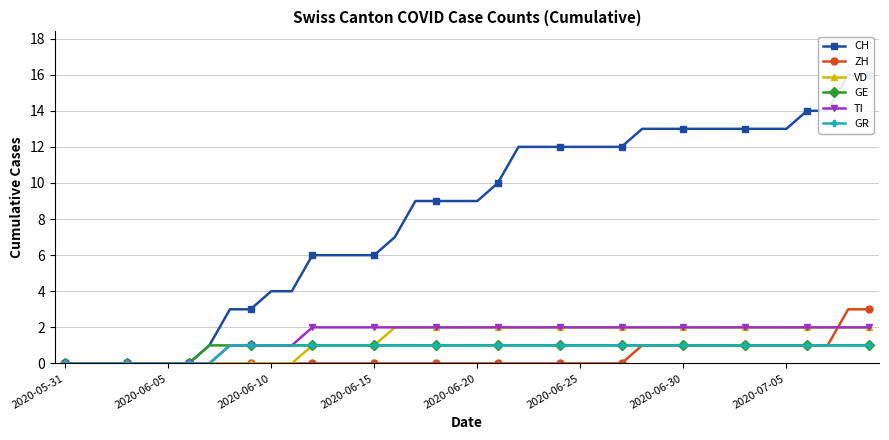

True or false: ZH has a value of 1 at 2020-06-10.

False